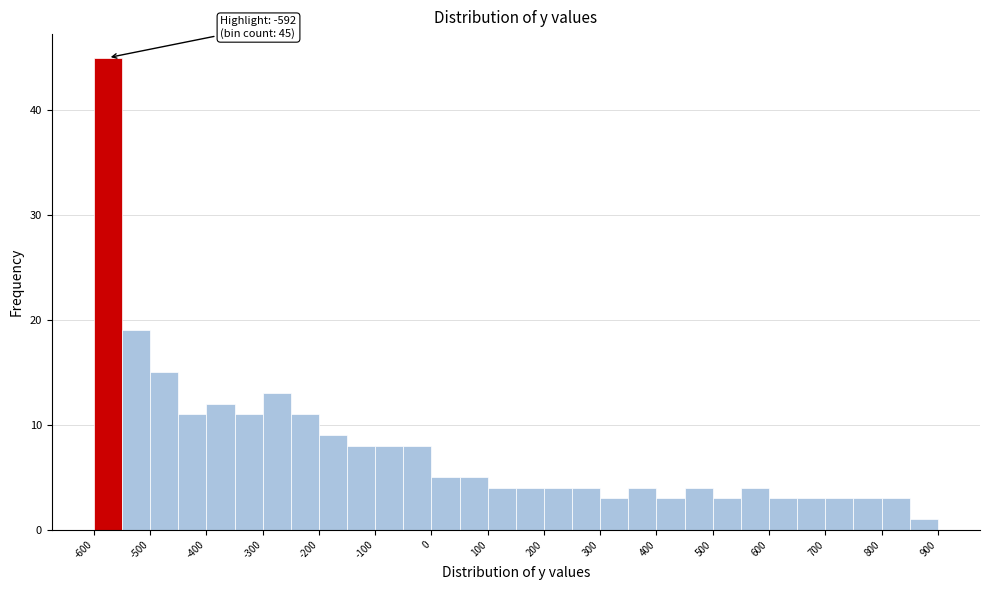

Over which range of the x-axis is the bar tallest?

-600 to -550